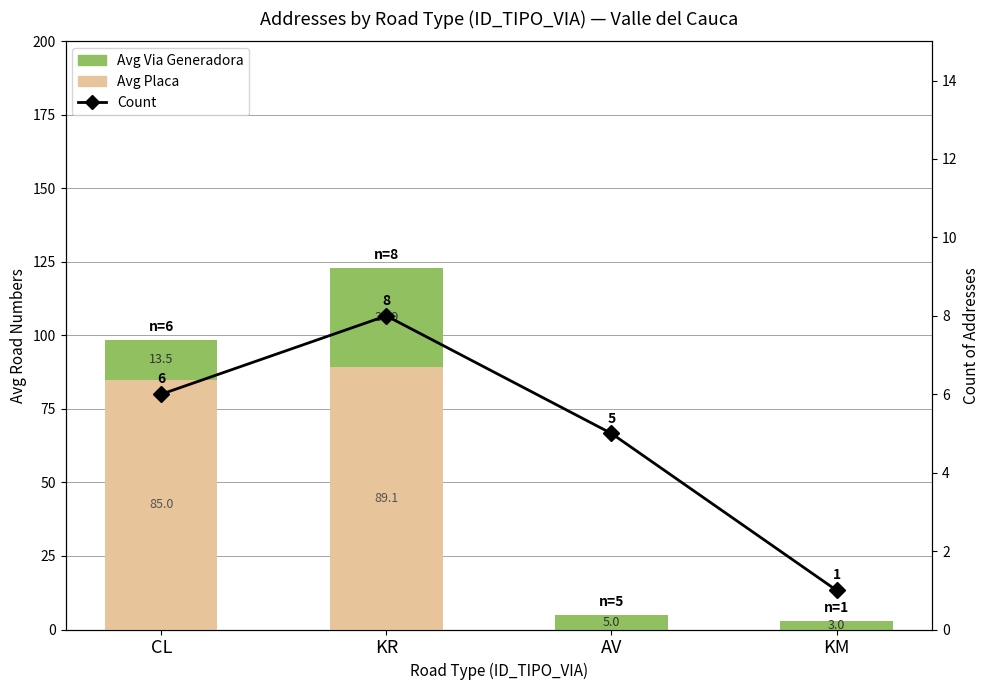

Is it true that Avg Placa equals 0.0 at KM?

True